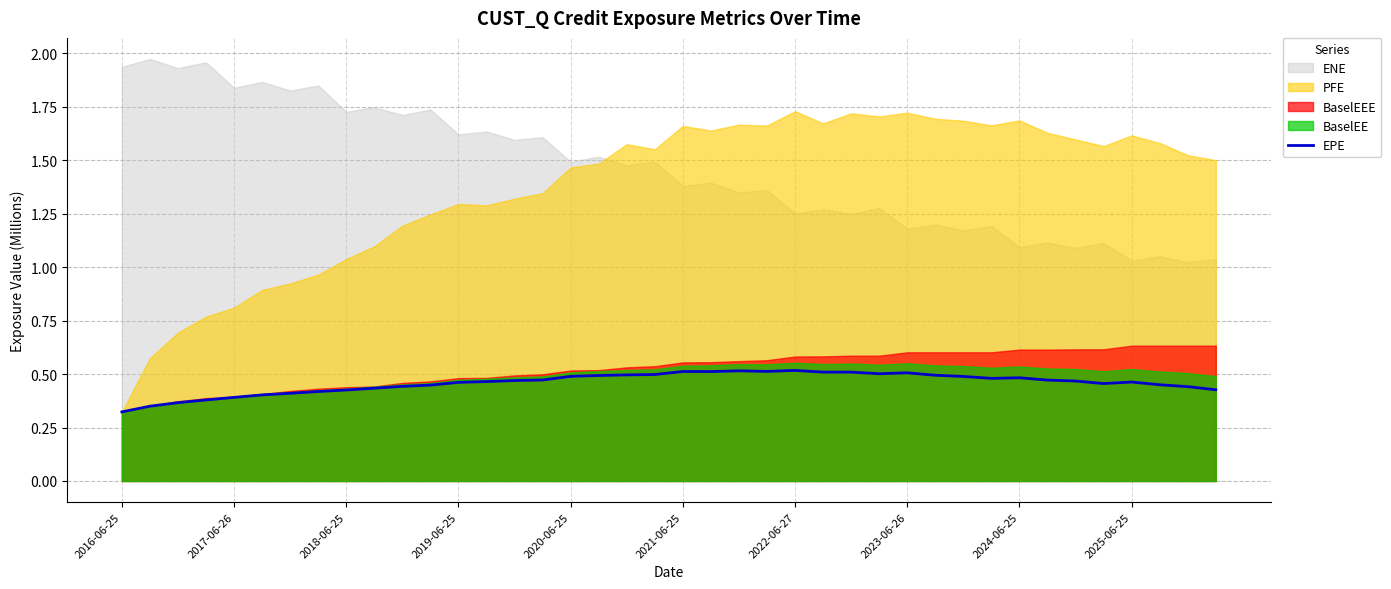

The value of EPE at 2017-06-26 is 0.4. True or false?

True